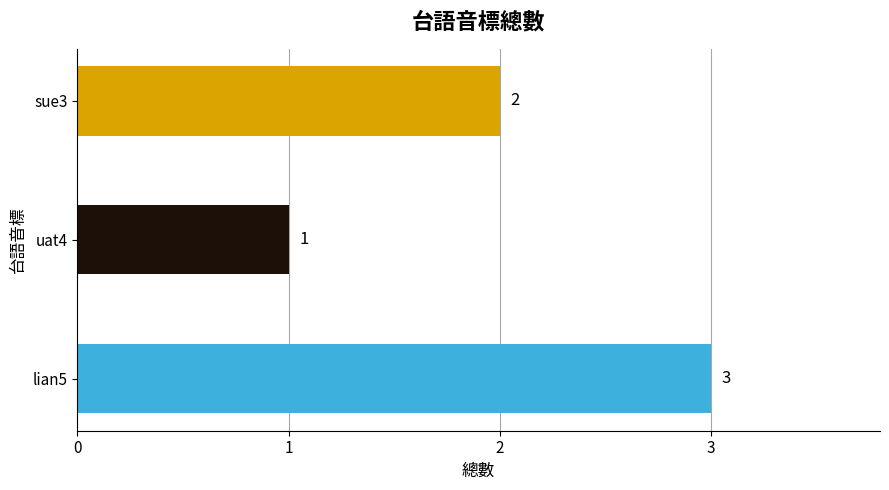

Reading bottom to top, transcribe all the data shown in this chart.

3	1	2